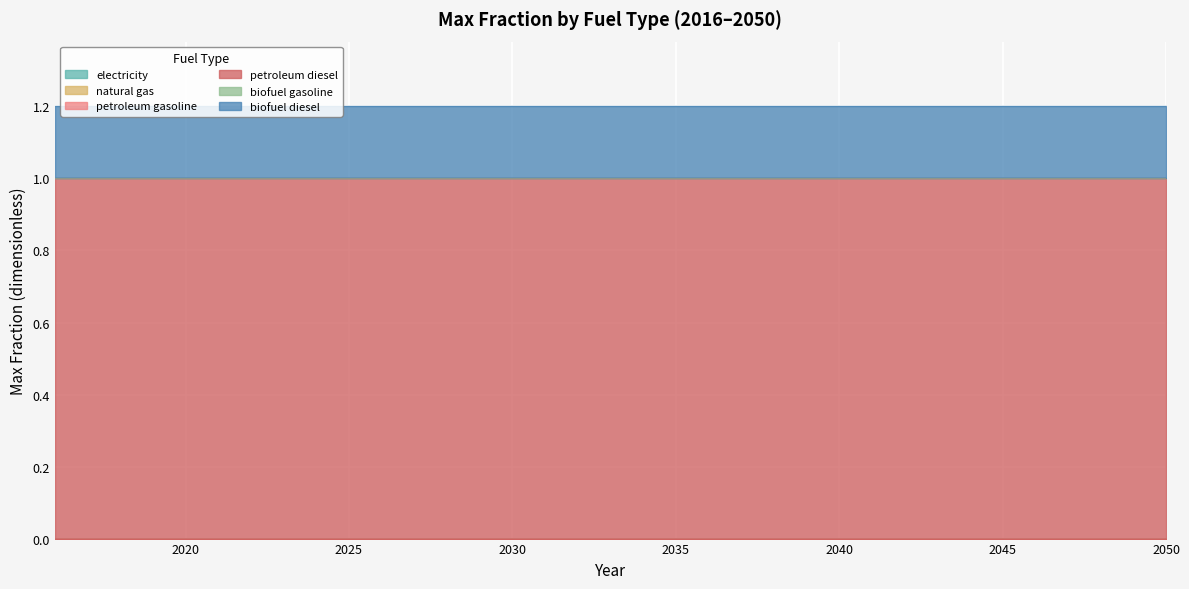

Reading left to right, list all the values displayed in this chart.

electricity: 2016=0.0	2017=0.0	2018=0.0	2019=0.0	2020=0.0	2021=0.0	2022=0.0	2023=0.0	2024=0.0	2025=0.0	2026=0.0	2027=0.0	2028=0.0	2029=0.0	2030=0.0	2031=0.0	2032=0.0	2033=0.0	2034=0.0	2035=0.0	2036=0.0	2037=0.0	2038=0.0	2039=0.0	2040=0.0	2041=0.0	2042=0.0	2043=0.0	2044=0.0	2045=0.0	2046=0.0	2047=0.0	2048=0.0	2049=0.0	2050=0.0
natural gas: 2016=0.0	2017=0.0	2018=0.0	2019=0.0	2020=0.0	2021=0.0	2022=0.0	2023=0.0	2024=0.0	2025=0.0	2026=0.0	2027=0.0	2028=0.0	2029=0.0	2030=0.0	2031=0.0	2032=0.0	2033=0.0	2034=0.0	2035=0.0	2036=0.0	2037=0.0	2038=0.0	2039=0.0	2040=0.0	2041=0.0	2042=0.0	2043=0.0	2044=0.0	2045=0.0	2046=0.0	2047=0.0	2048=0.0	2049=0.0	2050=0.0
petroleum gasoline: 2016=0.0	2017=0.0	2018=0.0	2019=0.0	2020=0.0	2021=0.0	2022=0.0	2023=0.0	2024=0.0	2025=0.0	2026=0.0	2027=0.0	2028=0.0	2029=0.0	2030=0.0	2031=0.0	2032=0.0	2033=0.0	2034=0.0	2035=0.0	2036=0.0	2037=0.0	2038=0.0	2039=0.0	2040=0.0	2041=0.0	2042=0.0	2043=0.0	2044=0.0	2045=0.0	2046=0.0	2047=0.0	2048=0.0	2049=0.0	2050=0.0
petroleum diesel: 2016=1.0	2017=1.0	2018=1.0	2019=1.0	2020=1.0	2021=1.0	2022=1.0	2023=1.0	2024=1.0	2025=1.0	2026=1.0	2027=1.0	2028=1.0	2029=1.0	2030=1.0	2031=1.0	2032=1.0	2033=1.0	2034=1.0	2035=1.0	2036=1.0	2037=1.0	2038=1.0	2039=1.0	2040=1.0	2041=1.0	2042=1.0	2043=1.0	2044=1.0	2045=1.0	2046=1.0	2047=1.0	2048=1.0	2049=1.0	2050=1.0
biofuel gasoline: 2016=0.0	2017=0.0	2018=0.0	2019=0.0	2020=0.0	2021=0.0	2022=0.0	2023=0.0	2024=0.0	2025=0.0	2026=0.0	2027=0.0	2028=0.0	2029=0.0	2030=0.0	2031=0.0	2032=0.0	2033=0.0	2034=0.0	2035=0.0	2036=0.0	2037=0.0	2038=0.0	2039=0.0	2040=0.0	2041=0.0	2042=0.0	2043=0.0	2044=0.0	2045=0.0	2046=0.0	2047=0.0	2048=0.0	2049=0.0	2050=0.0
biofuel diesel: 2016=0.2	2017=0.2	2018=0.2	2019=0.2	2020=0.2	2021=0.2	2022=0.2	2023=0.2	2024=0.2	2025=0.2	2026=0.2	2027=0.2	2028=0.2	2029=0.2	2030=0.2	2031=0.2	2032=0.2	2033=0.2	2034=0.2	2035=0.2	2036=0.2	2037=0.2	2038=0.2	2039=0.2	2040=0.2	2041=0.2	2042=0.2	2043=0.2	2044=0.2	2045=0.2	2046=0.2	2047=0.2	2048=0.2	2049=0.2	2050=0.2